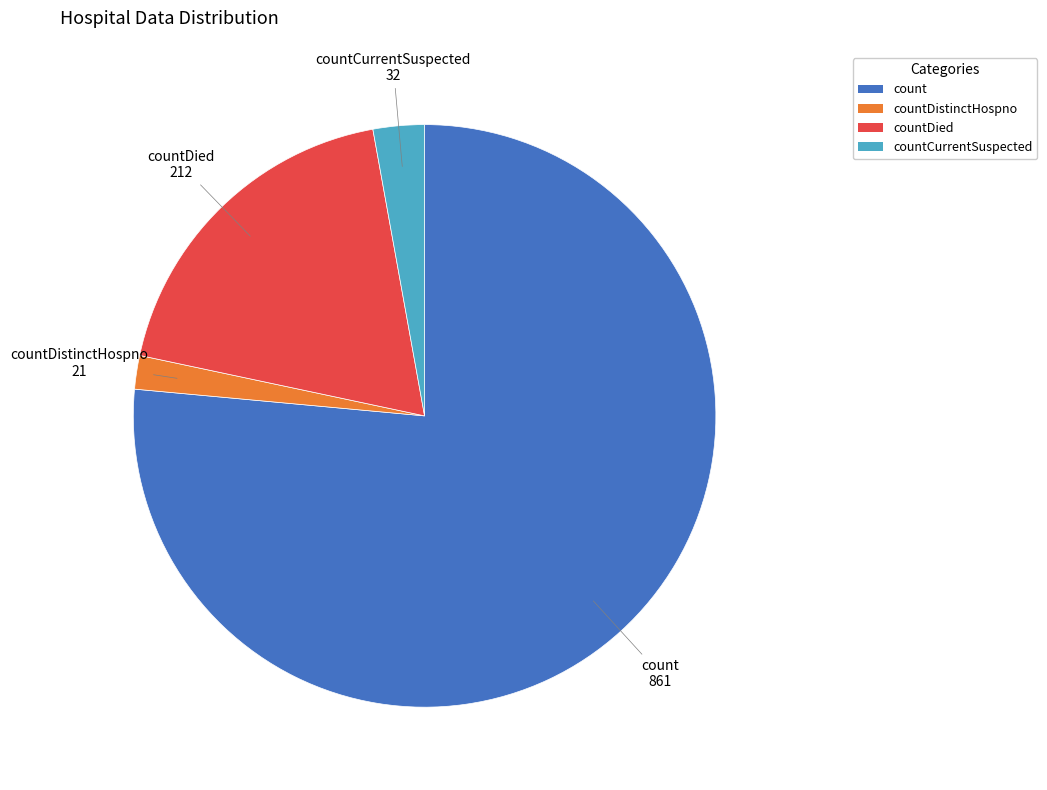

How many segments does this pie chart have?

4